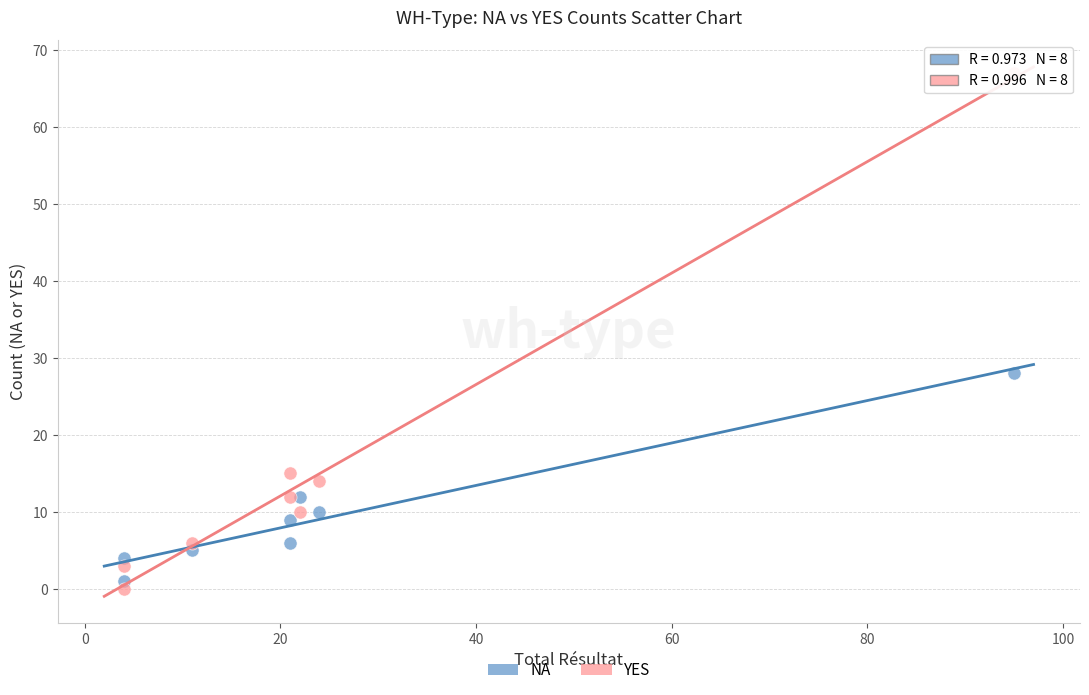

Which series contains the highest Y value?

YES